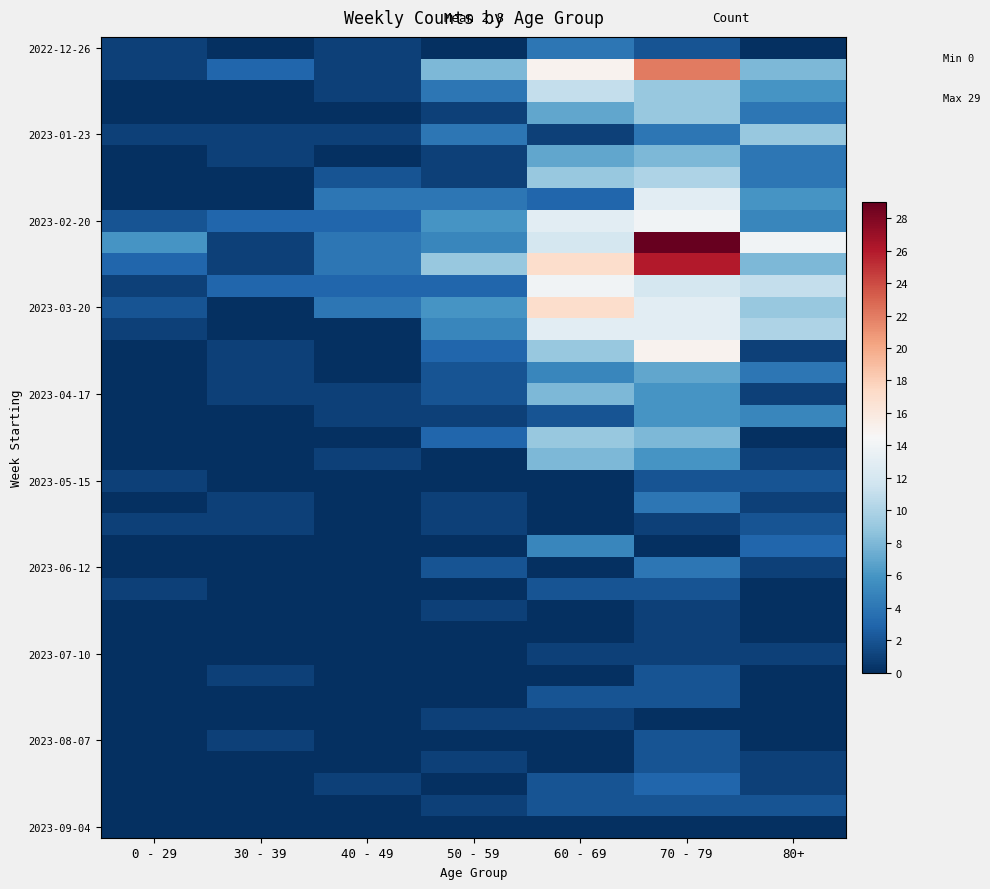

Which label corresponds to the largest value in the chart?

70 - 79